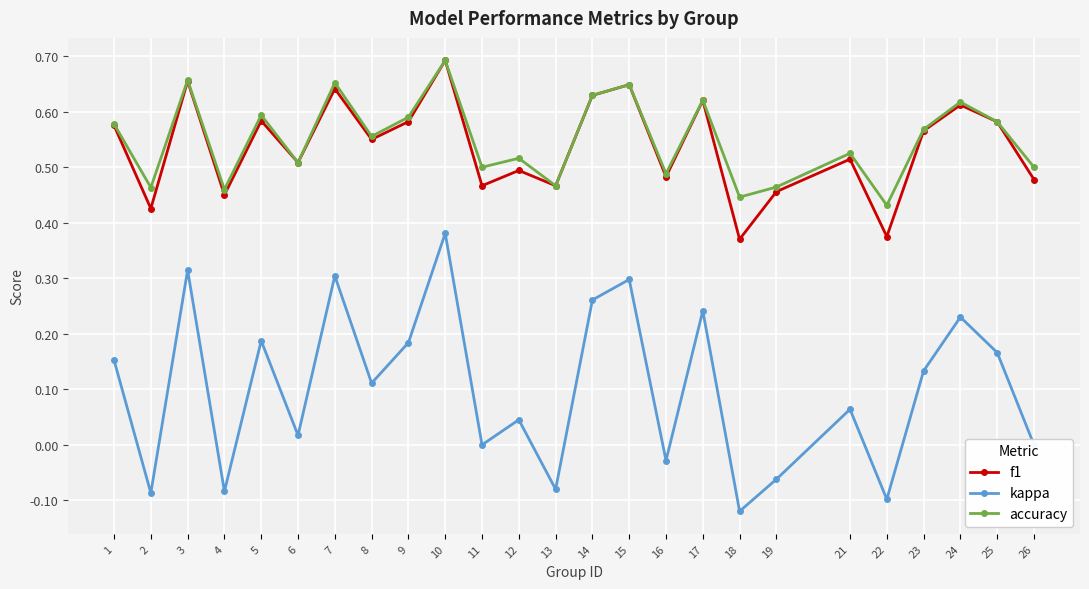

What is the total value across all series at 5?

1.4